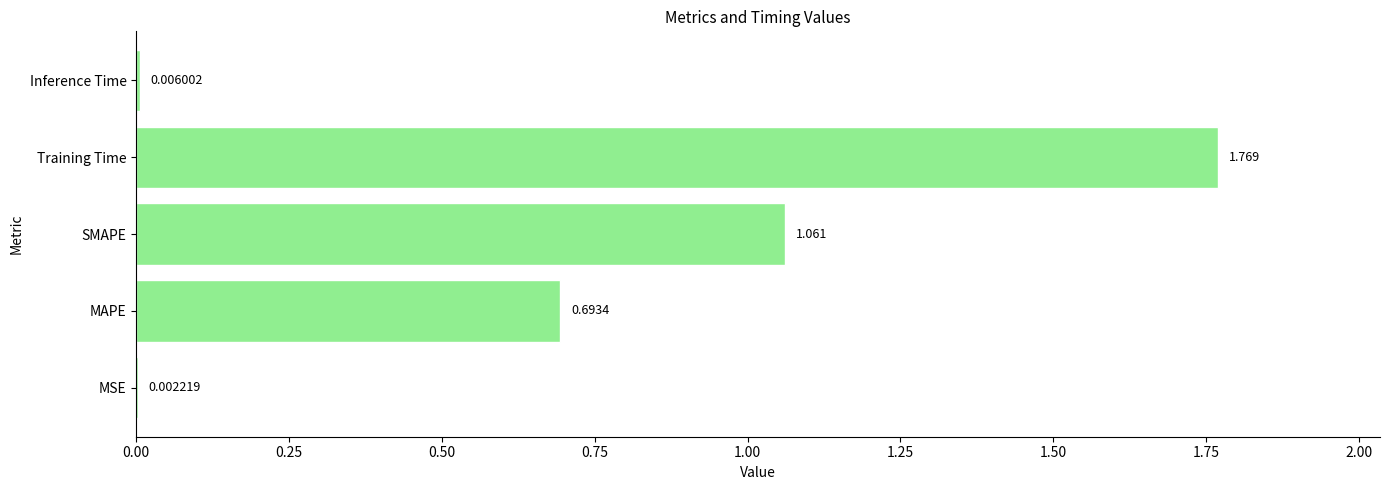

Which label corresponds to the largest value in the chart?

Training Time